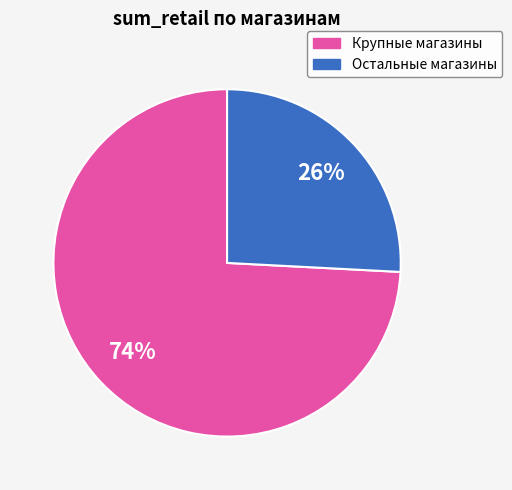

To the nearest percent, what is the average slice percentage?

50%